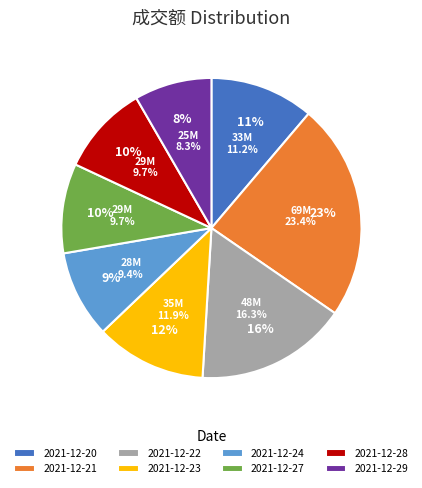

Is it true that 2021-12-27 is 10% of the pie?

True